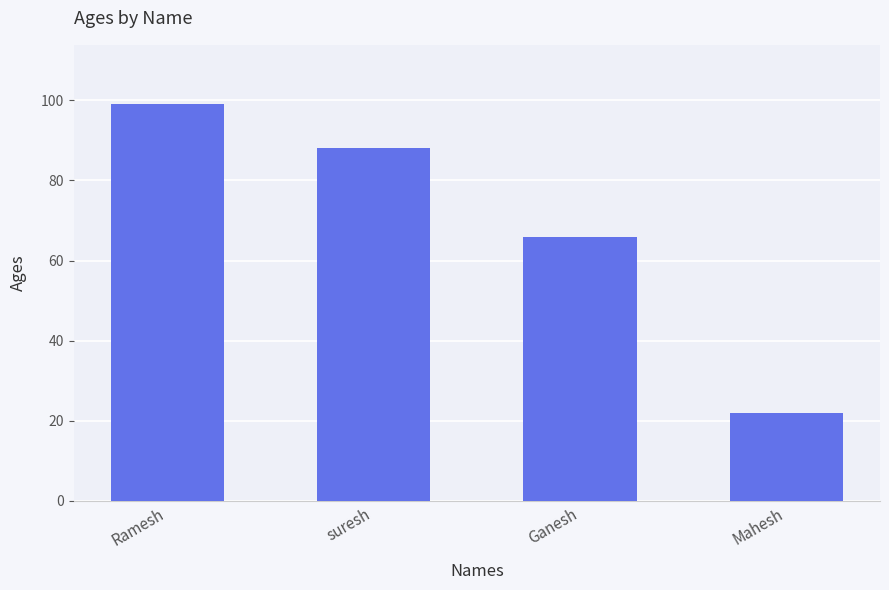

What is the sum of the values at Mahesh and Ramesh?

121